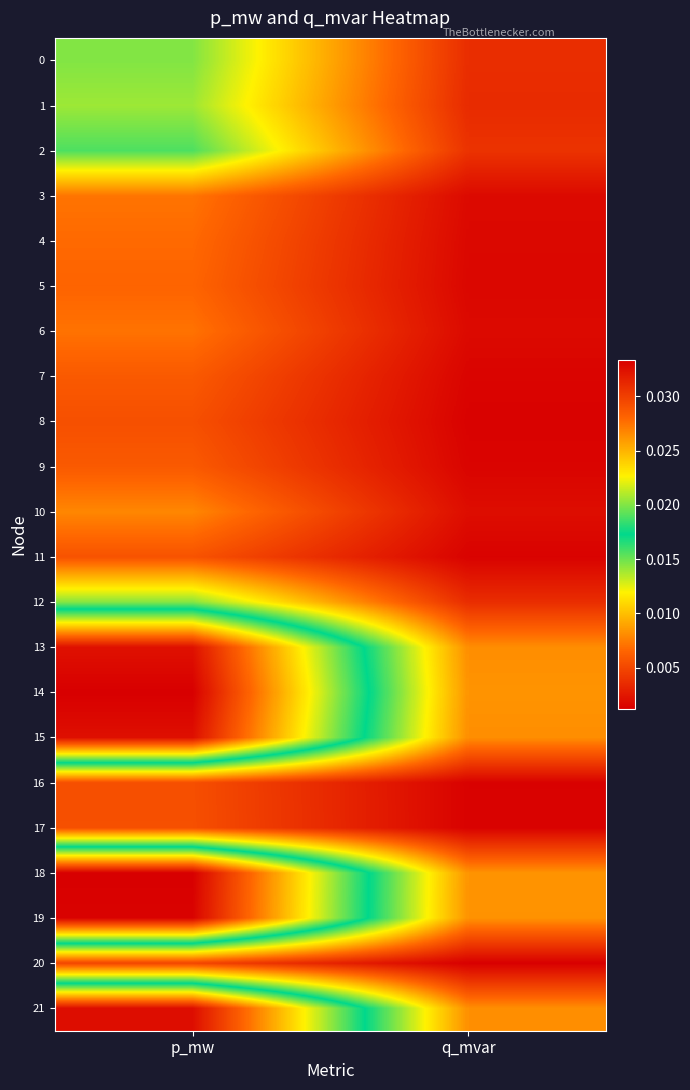

Which has a higher value, p_mw or q_mvar?

p_mw